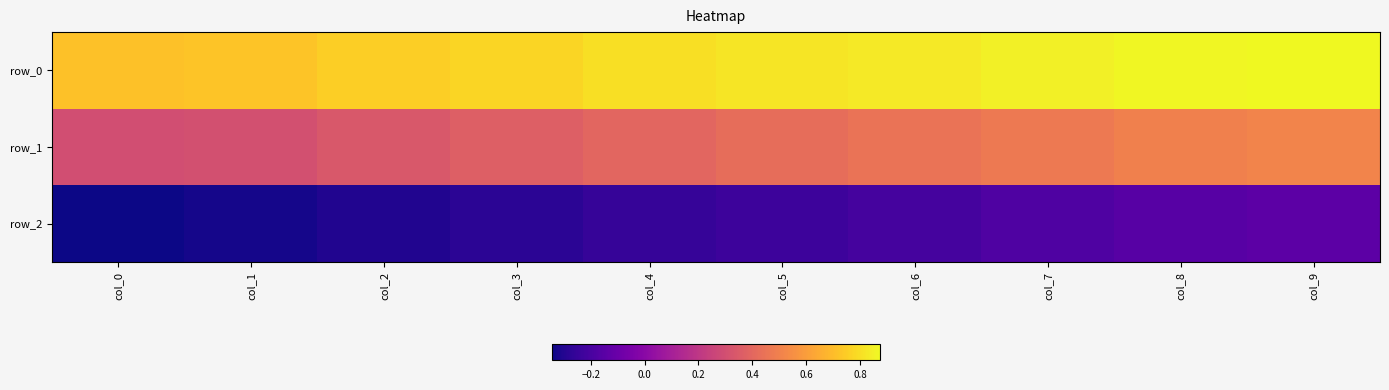

How many data points does each series have?

10